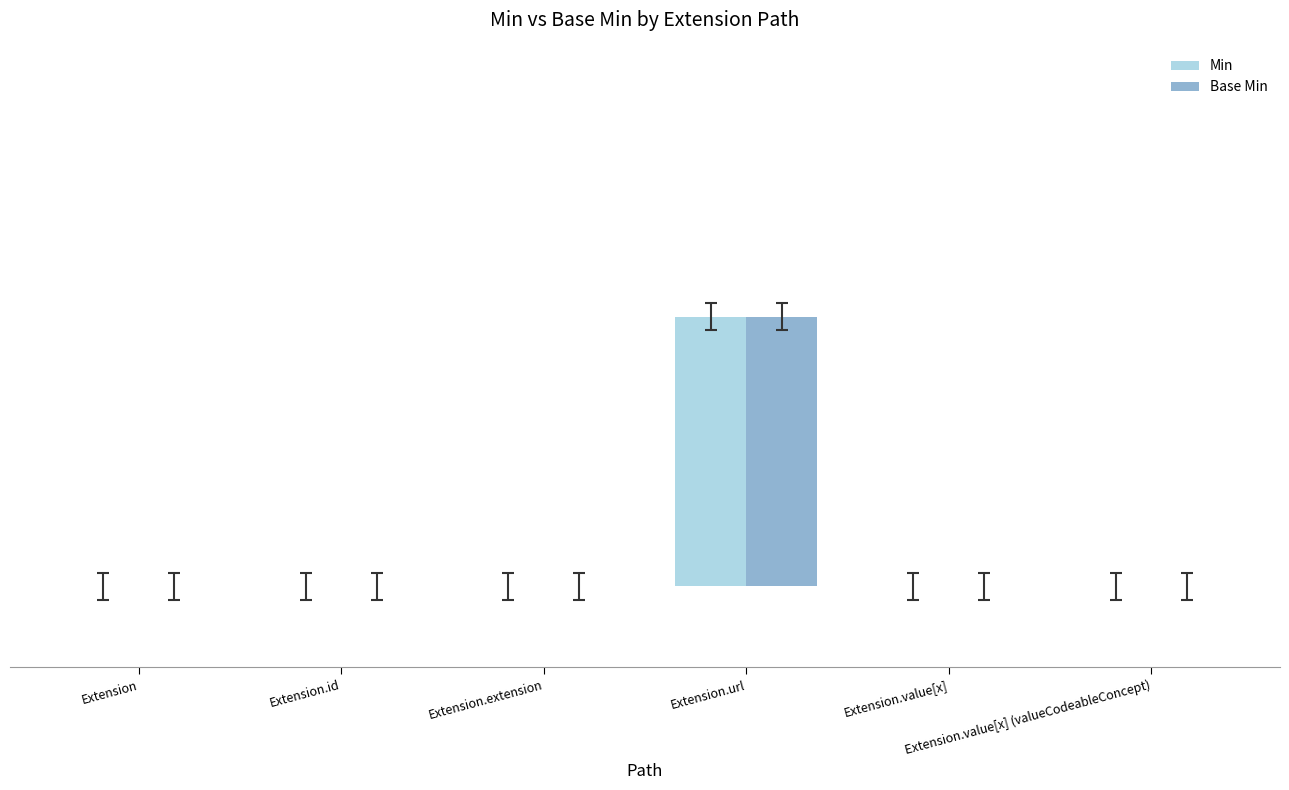

What is the difference between the maximum and minimum values in the Base Min series?

1